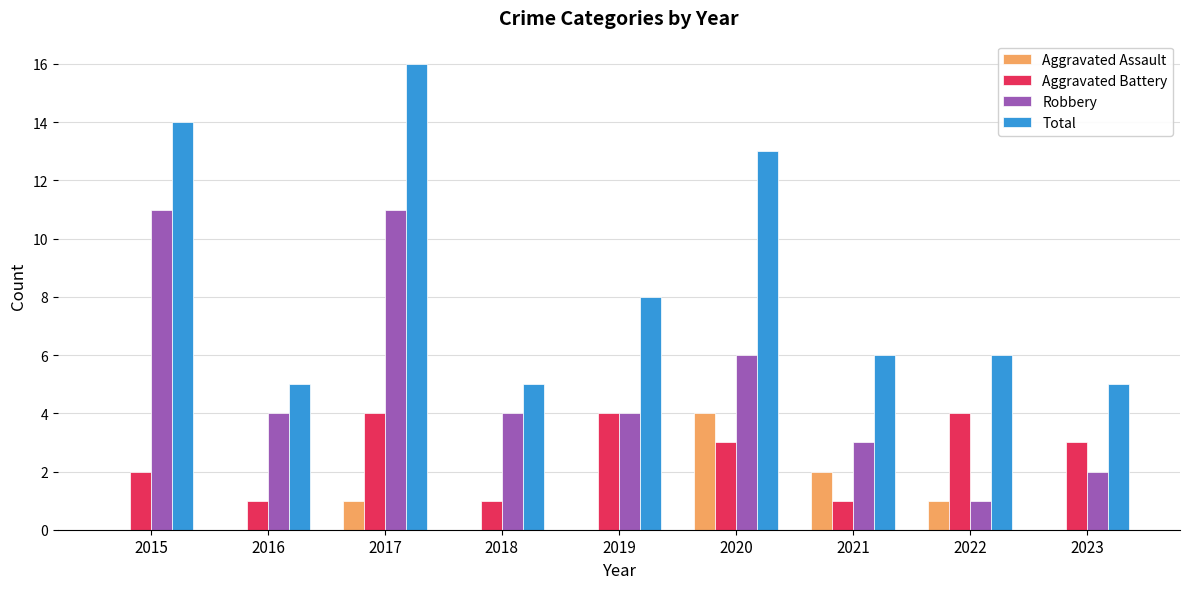

What is the greatest value displayed?

16